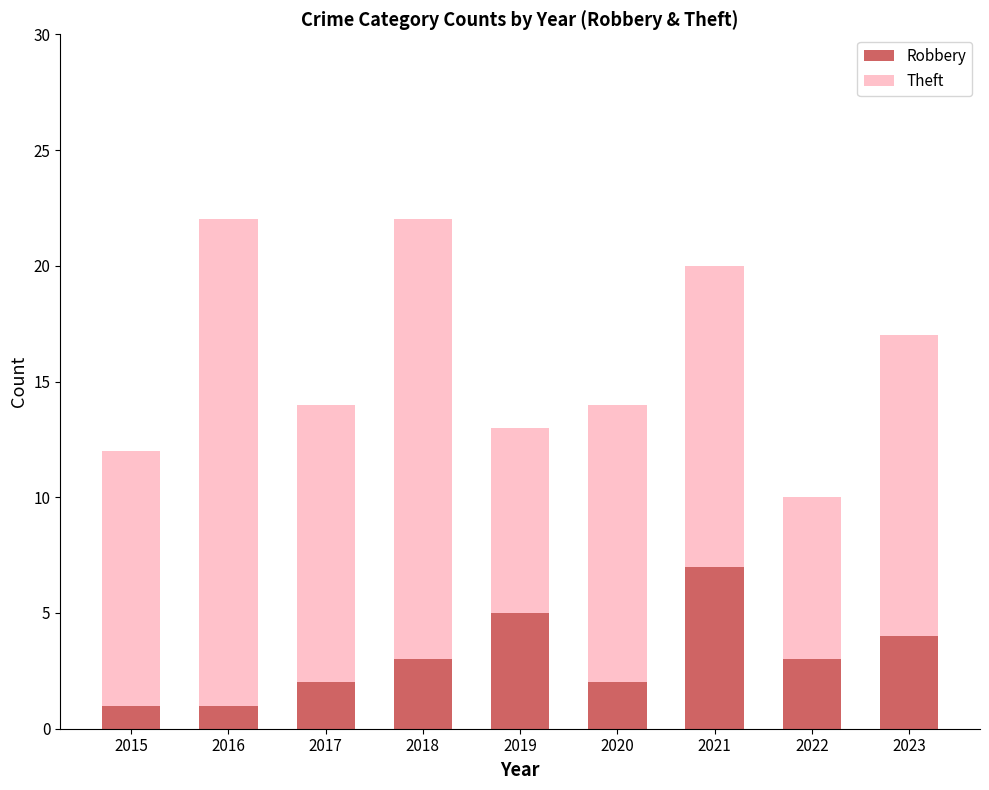

The value of Robbery at 2017 is 1. True or false?

False